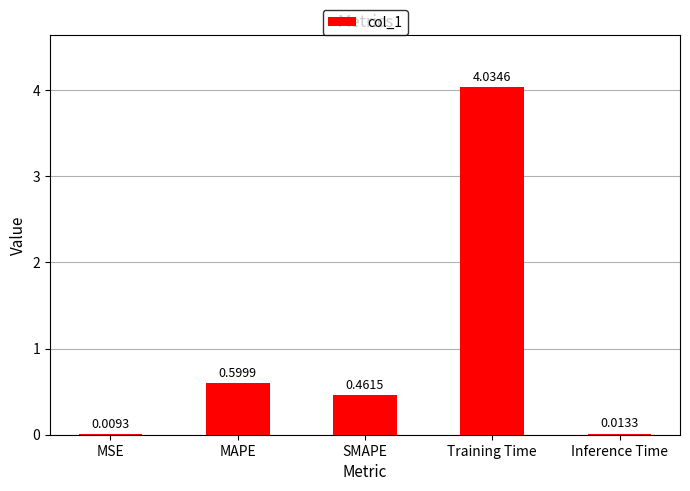

Count the number of data series in this chart.

1